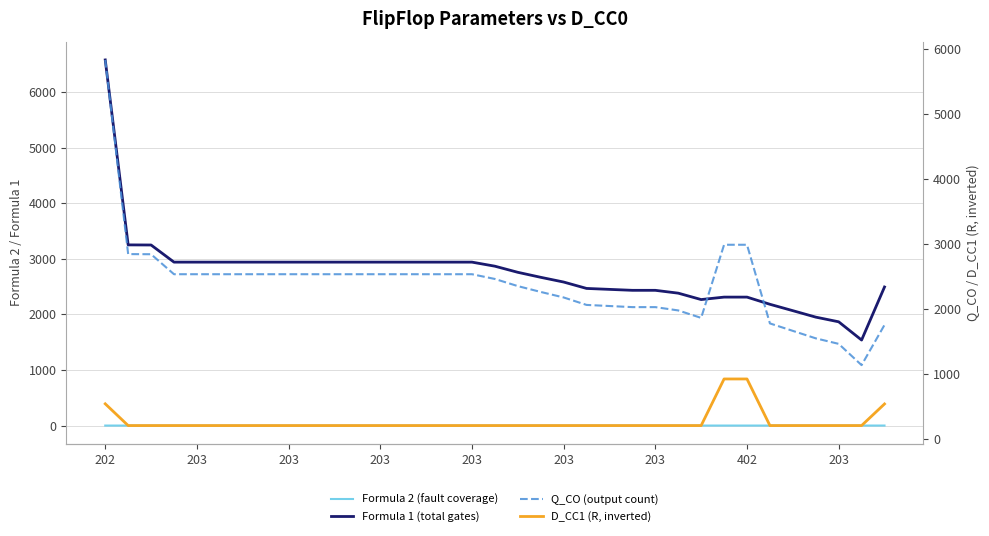

Where does the Formula 1 (total gates) series first go above 2866?

202